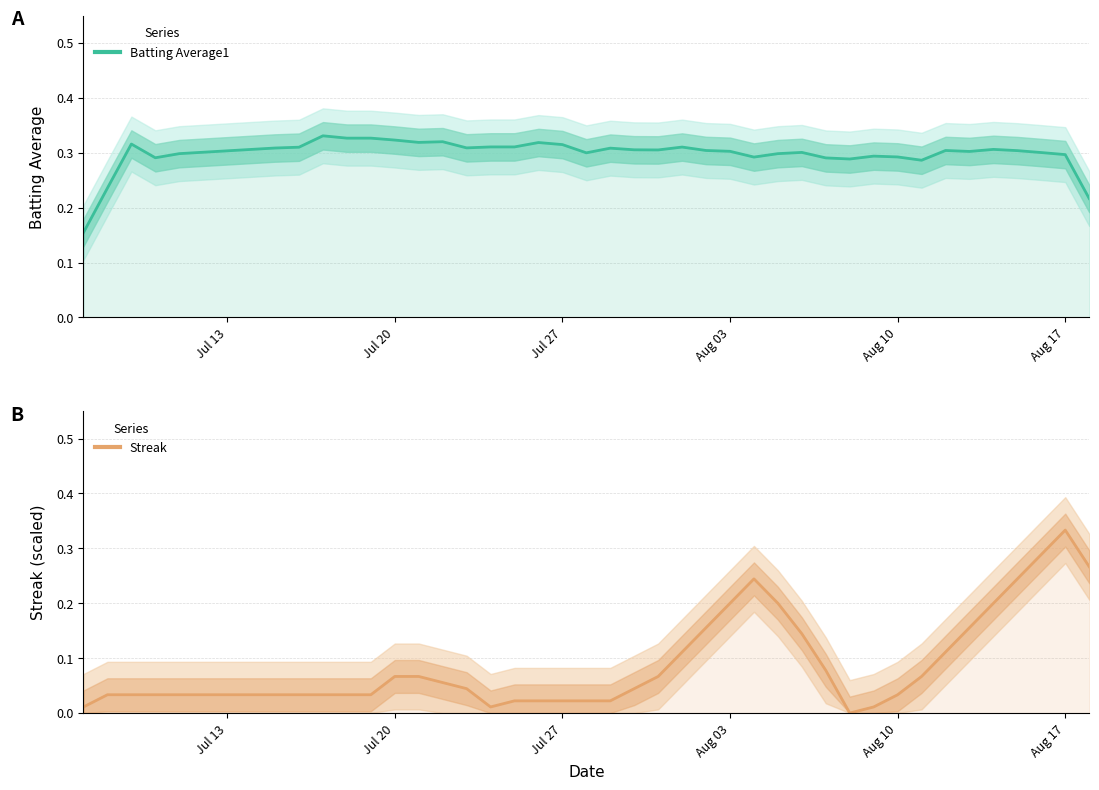

Count the Batting Average1 values in the range 0 to 1.

40